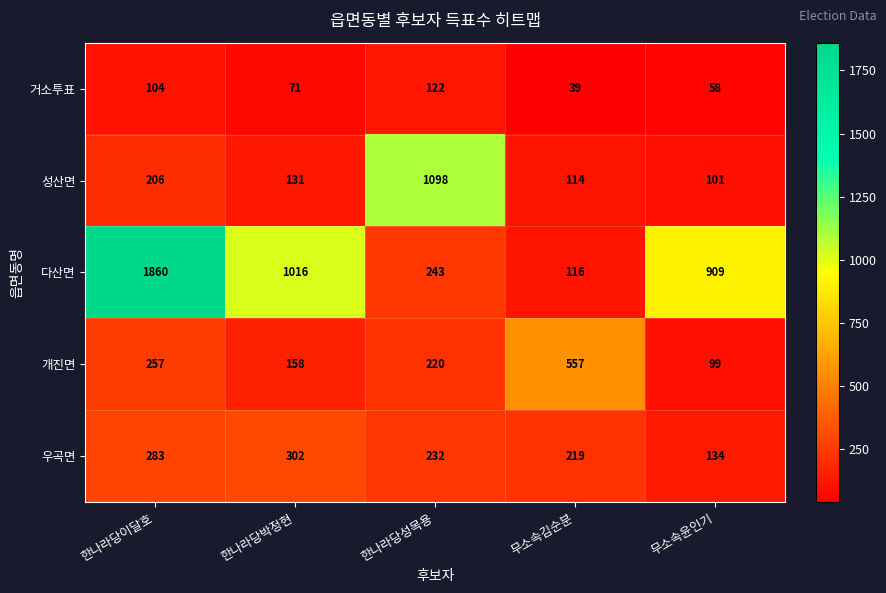

True or false: 개진면 has a value of 557 at 무소속김순분.

True